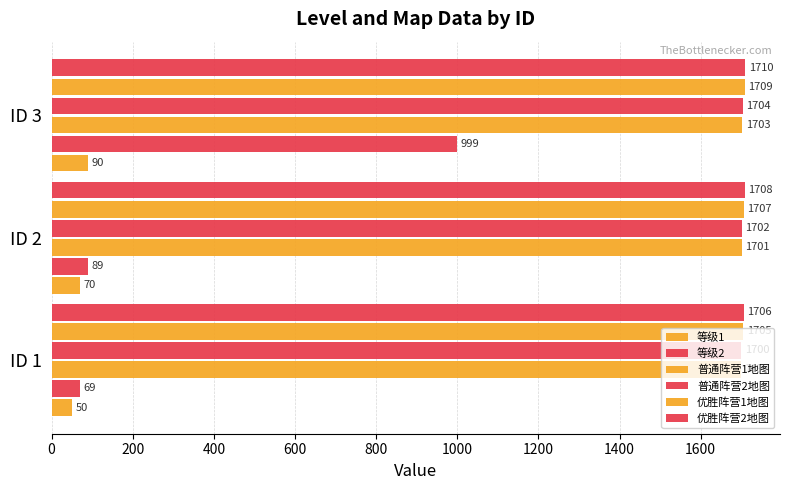

Count the number of data series in this chart.

6